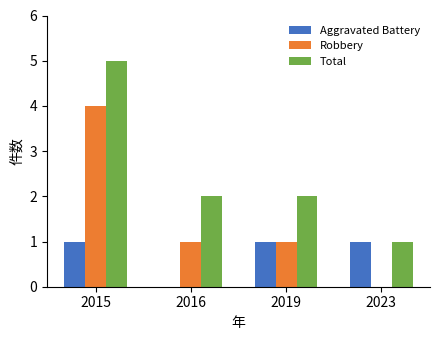

How many values in Aggravated Battery are above zero?

3